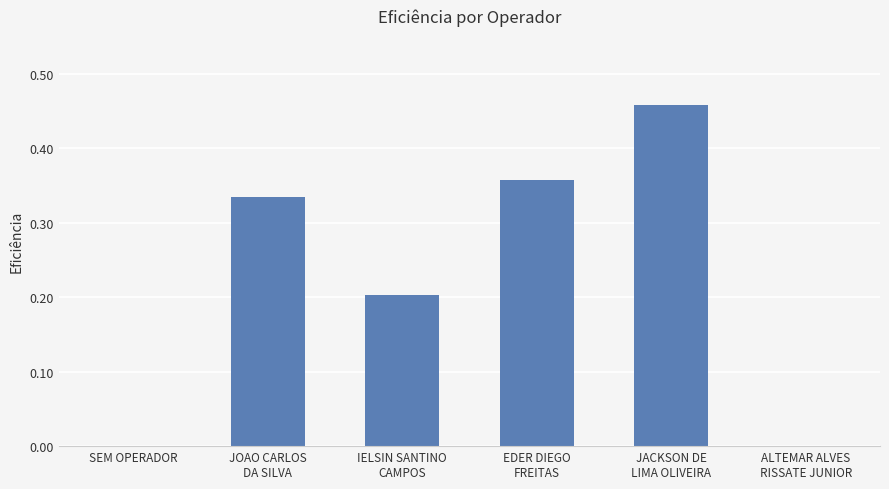

The value at SEM OPERADOR is 0.0. True or false?

True